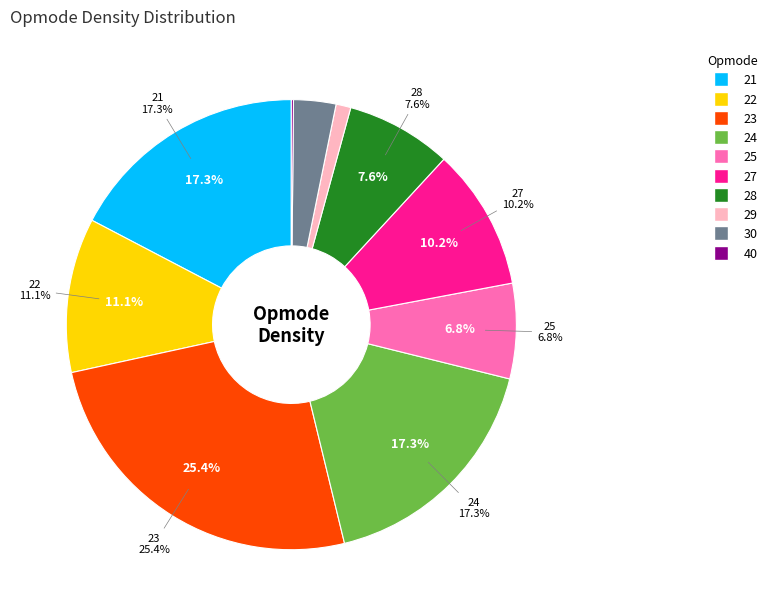

To the nearest percent, what portion does 29 represent?

1%